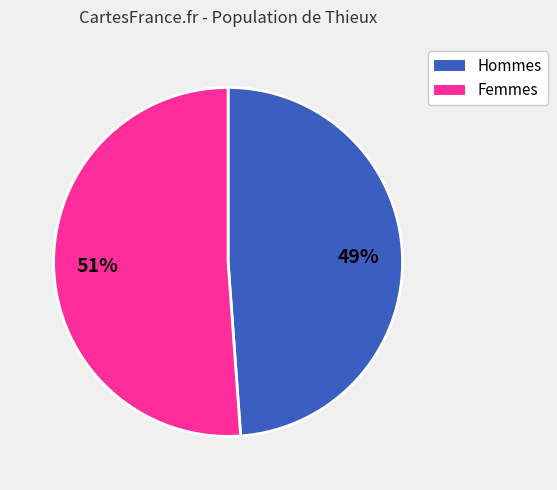

To the nearest percent, what is the average slice percentage?

50%